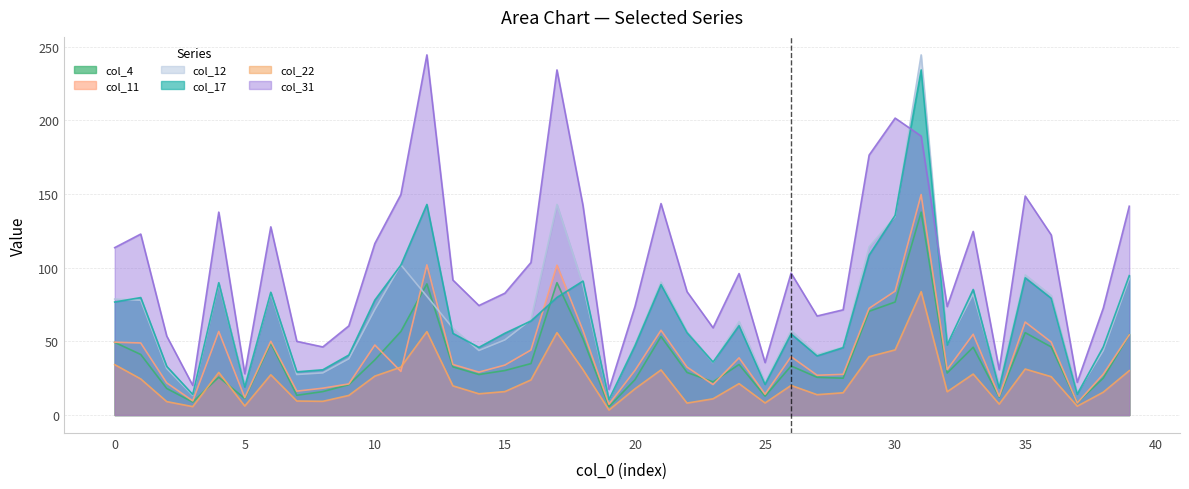

At how many categories does at least one series exceed 189?

4